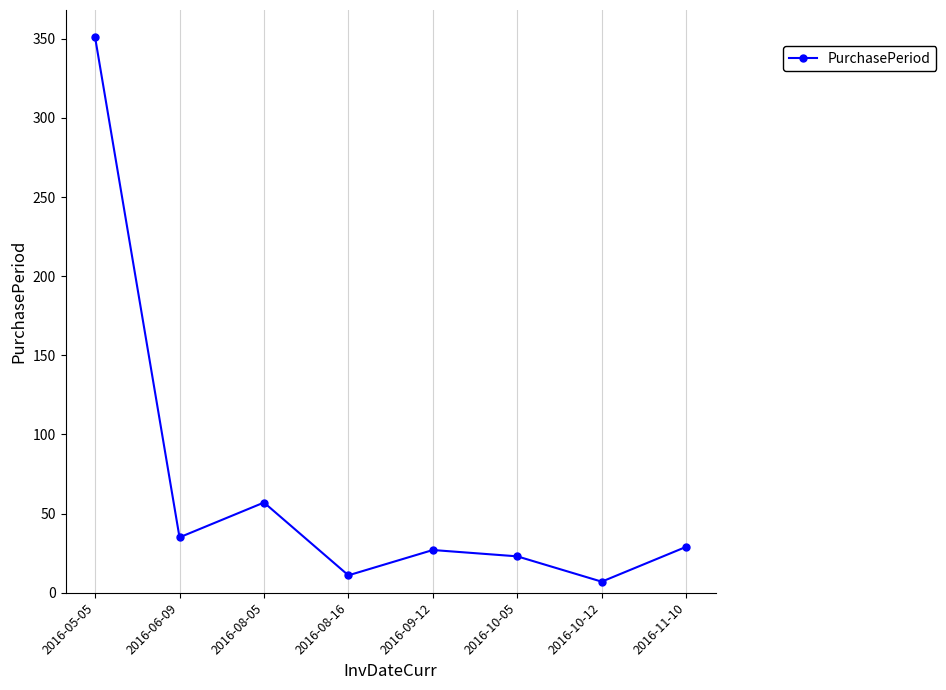

What is the label of the 4th point from the right?

2016-09-12